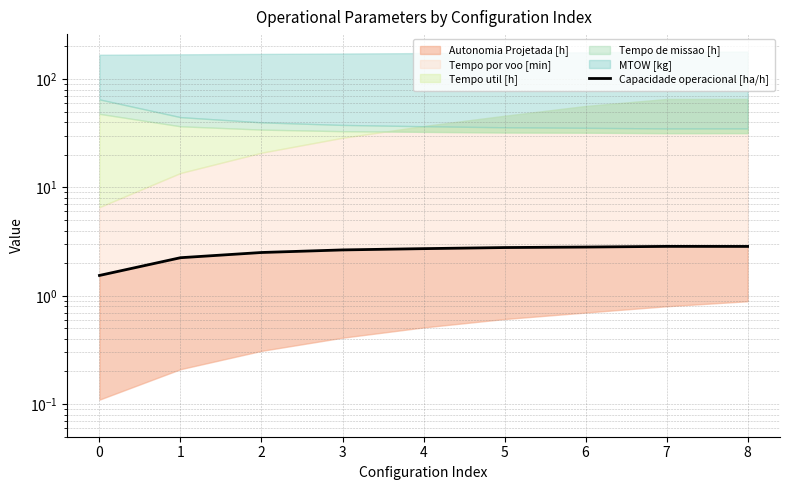

True or false: there are more than 0 points higher than both neighbors.

True